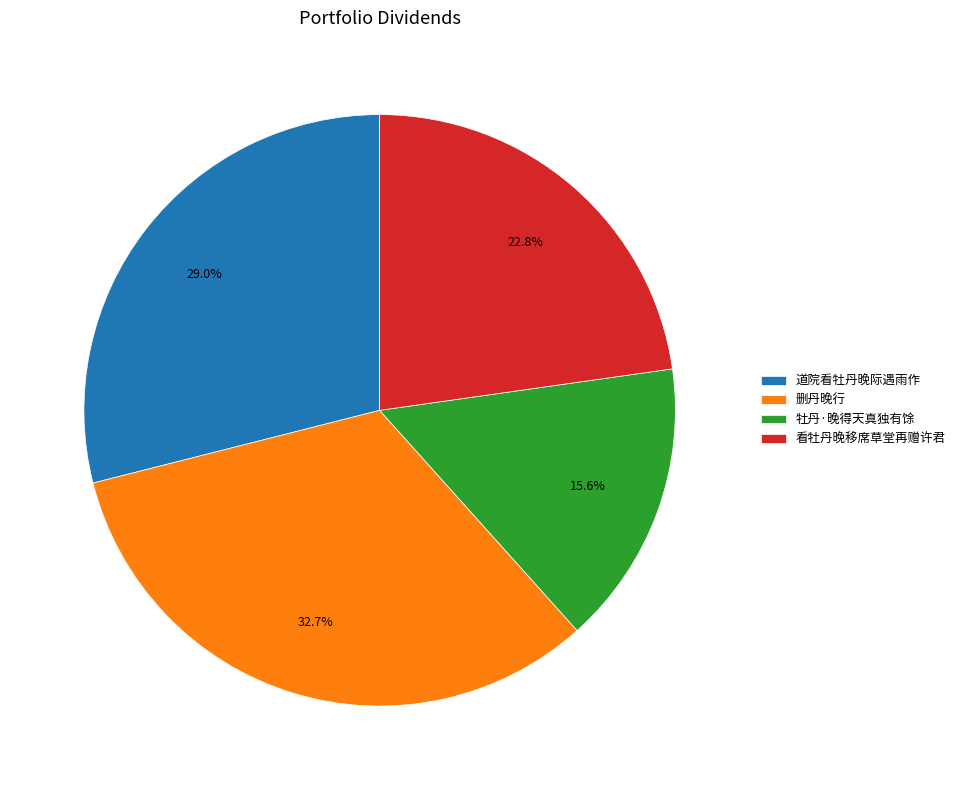

What percentage is NOT represented by 看牡丹晚移席草堂再赠许君?

77.2%